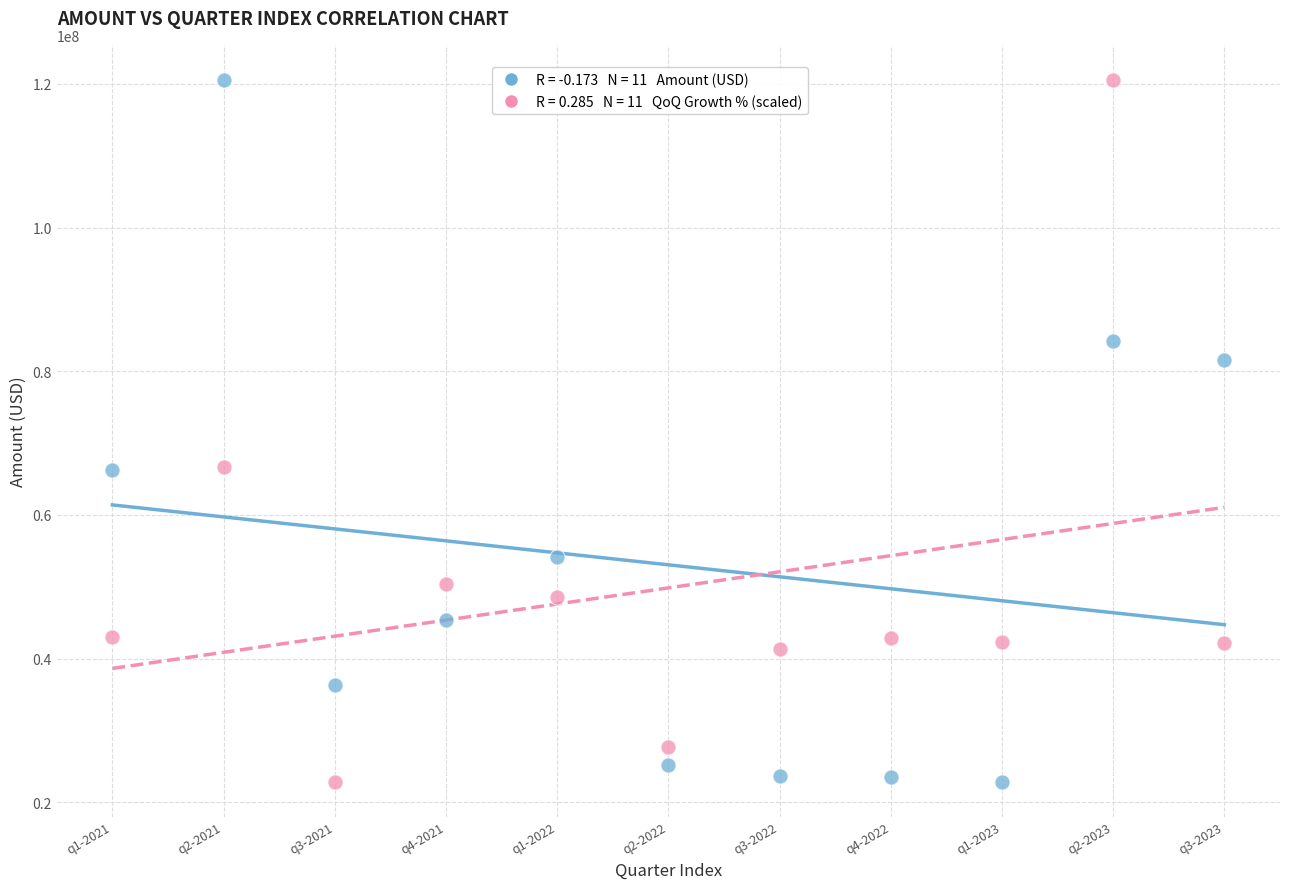

Across all data points, what is the range of Y values (max minus min)?

97686487.5